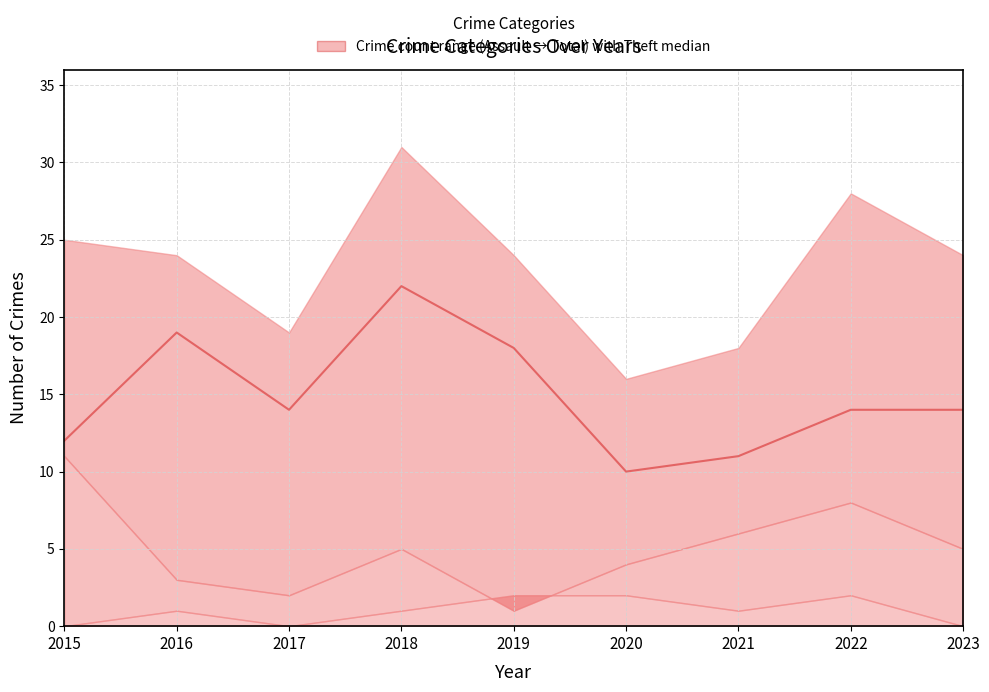

Between 2016 and 2018, which is larger?

2018